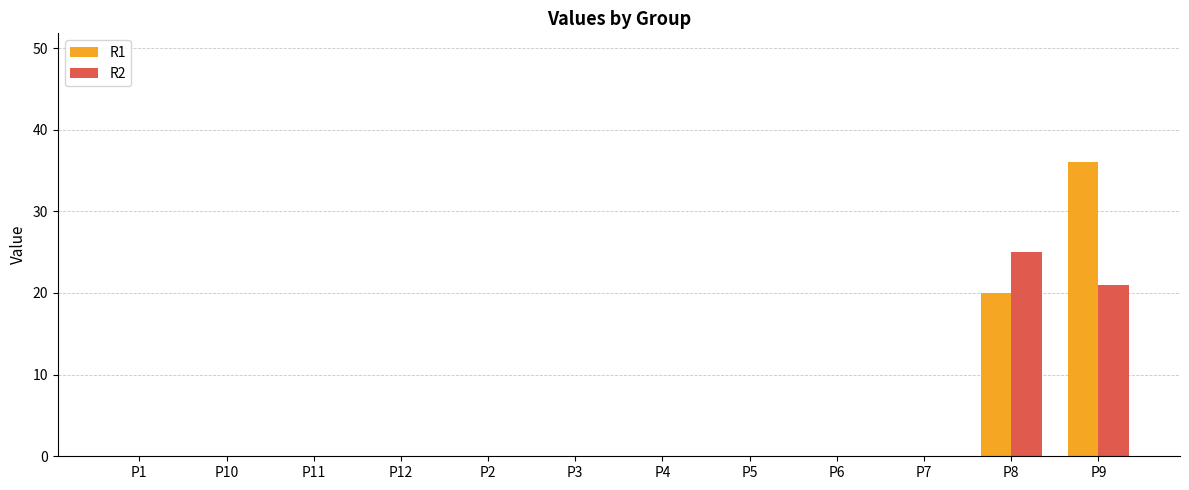

Which label corresponds to the largest value in the chart?

P9